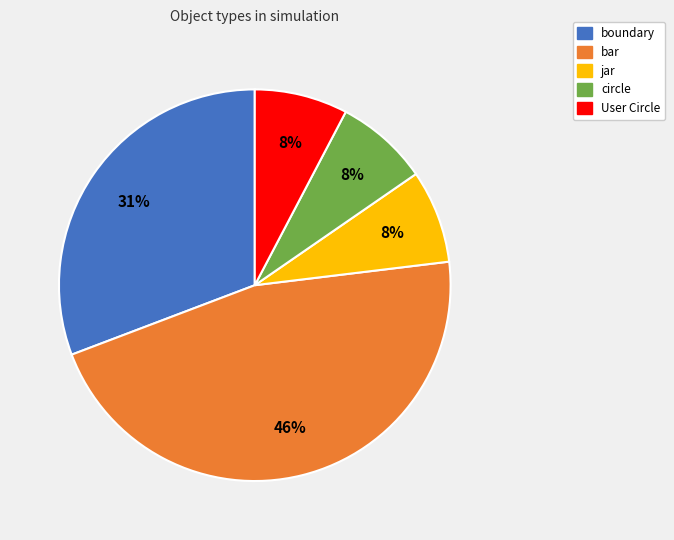

How many slices are in this pie chart?

5